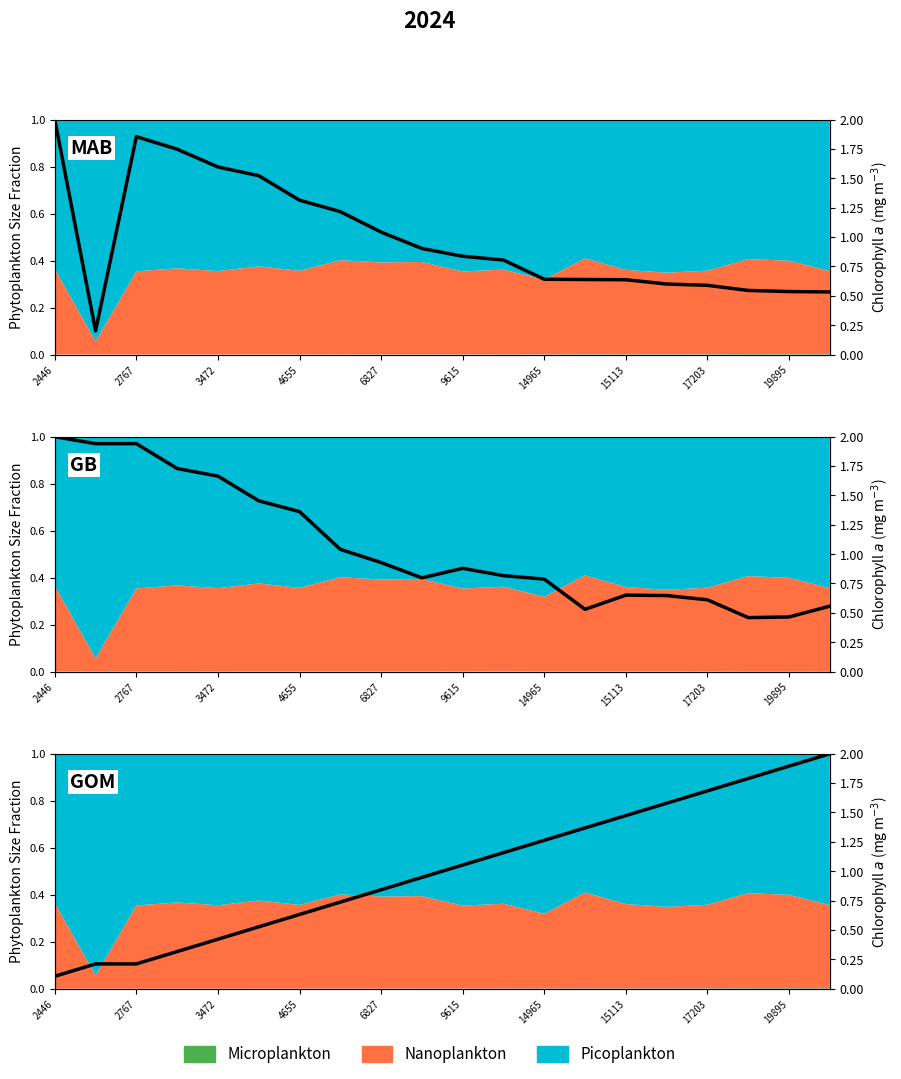

What is the change in value from 11 to 14?

+0.3